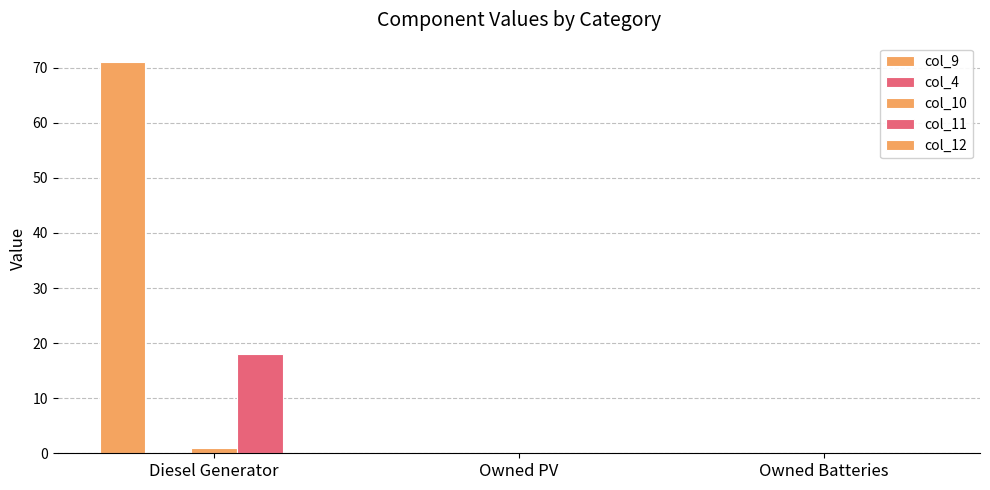

Reading right to left, extract all data points from this chart.

col_9: Owned Batteries=0	Owned PV=0	Diesel Generator=71
col_4: Owned Batteries=0	Owned PV=0	Diesel Generator=0
col_10: Owned Batteries=0	Owned PV=0	Diesel Generator=1
col_11: Owned Batteries=0	Owned PV=0	Diesel Generator=18
col_12: Owned Batteries=0	Owned PV=0	Diesel Generator=0